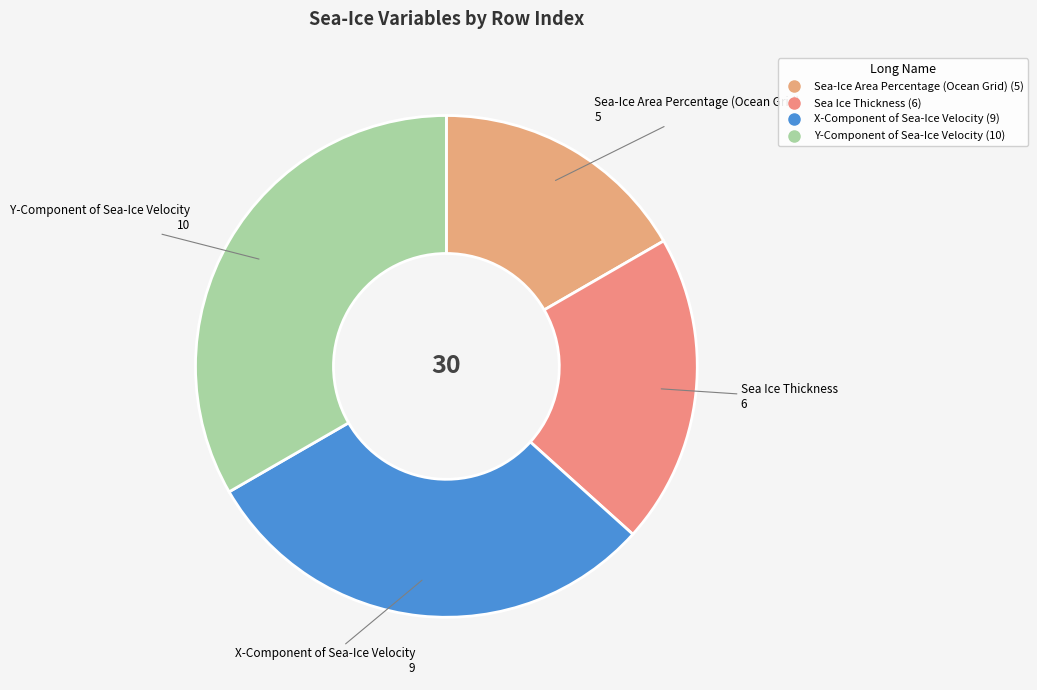

Between Sea Ice Thickness and Y-Component of Sea-Ice Velocity, which is larger?

Y-Component of Sea-Ice Velocity